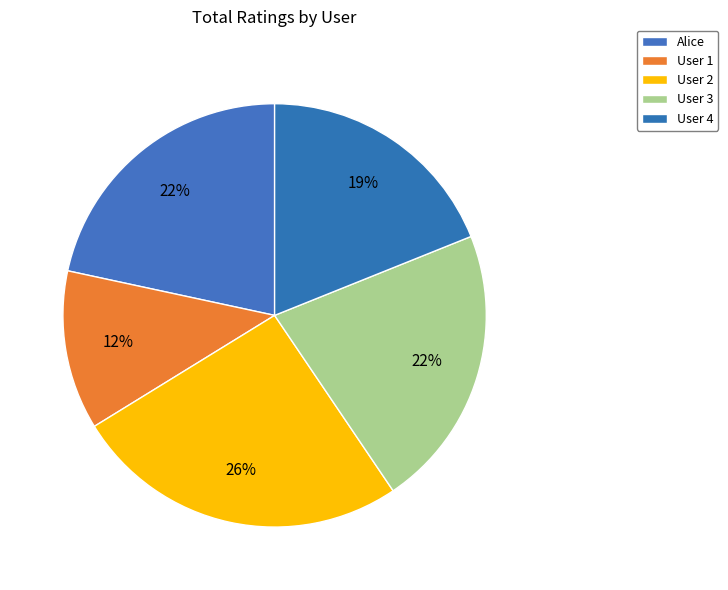

Does User 1 account for over 50% of the chart?

No